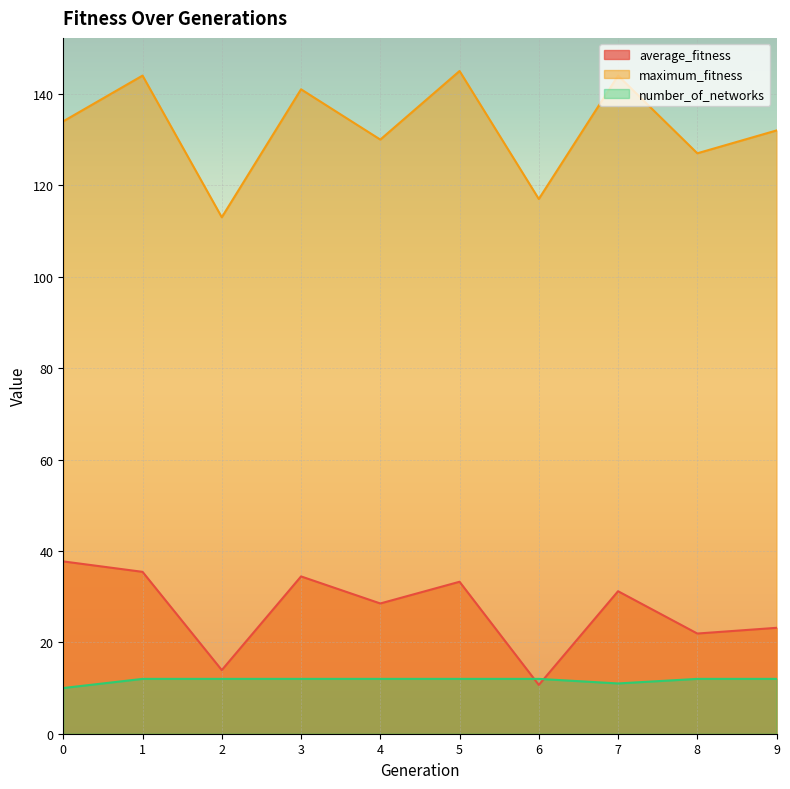

How many lines are shown in the chart?

3